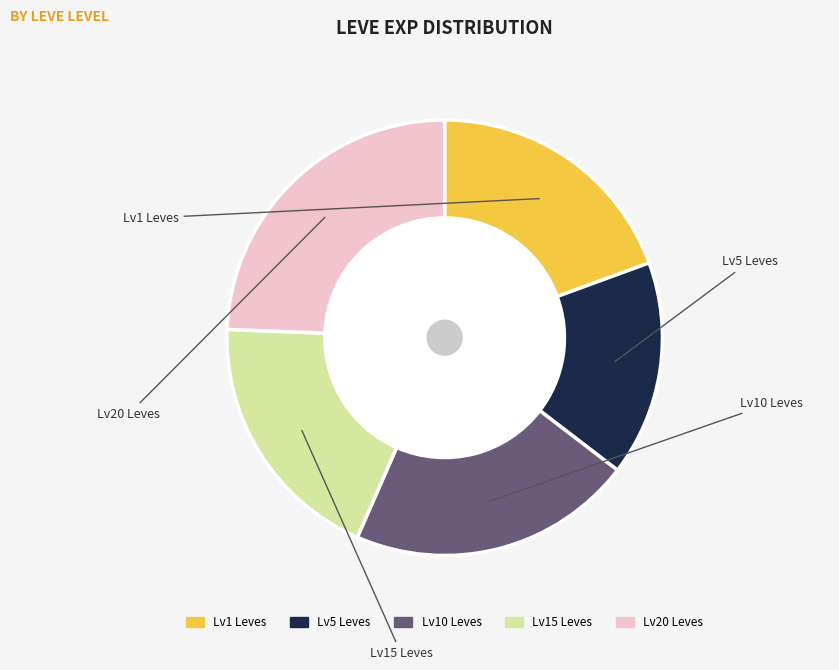

Is there a majority slice in this chart?

No